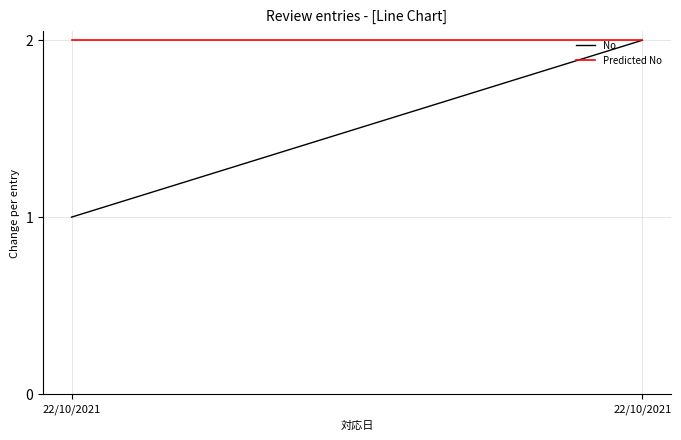

Is the value of No at 22/10/2021 greater than the value of Predicted No at 22/10/2021?

No